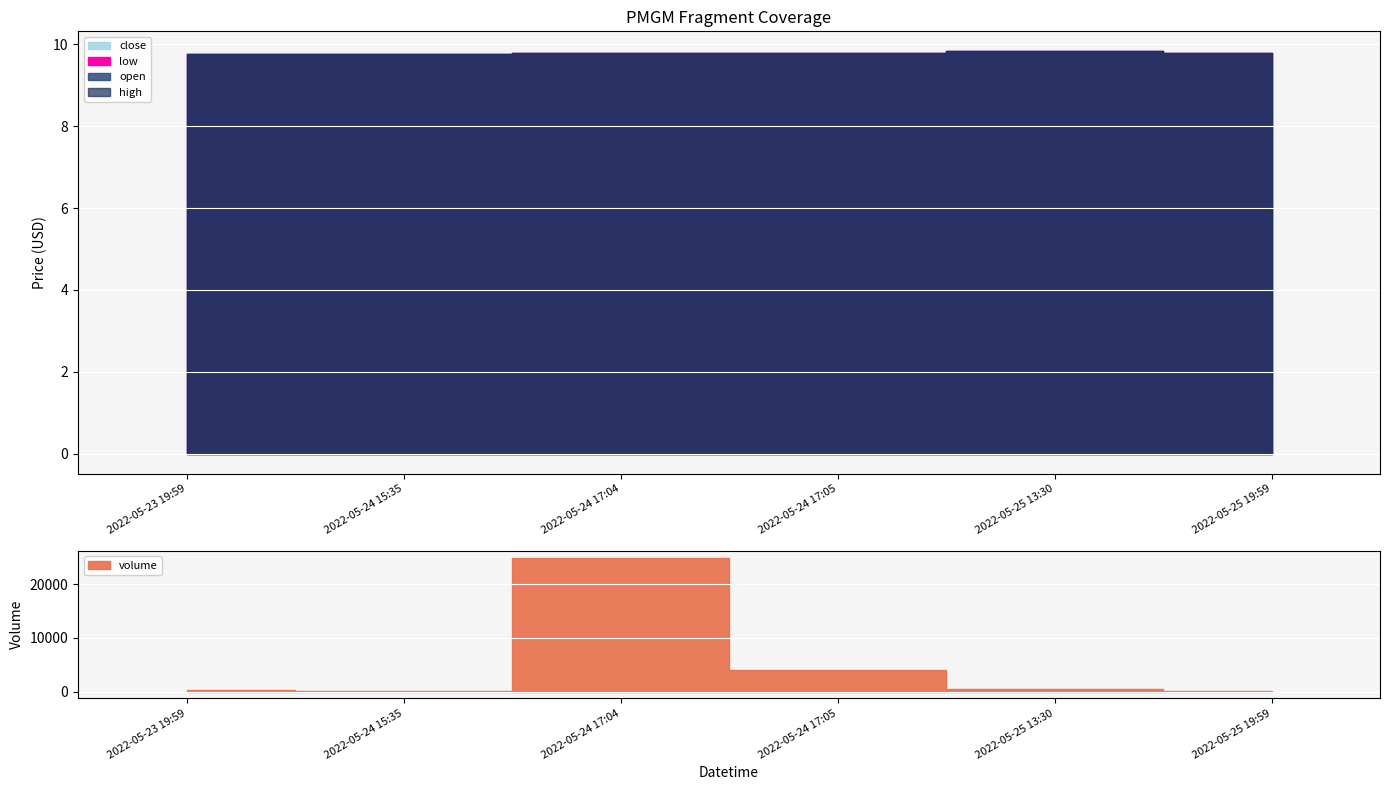

Rank the categories by volume value from highest to lowest.

2022-05-24 17:04, 2022-05-24 17:05, 2022-05-25 13:30, 2022-05-23 19:59, 2022-05-24 15:35, 2022-05-25 19:59